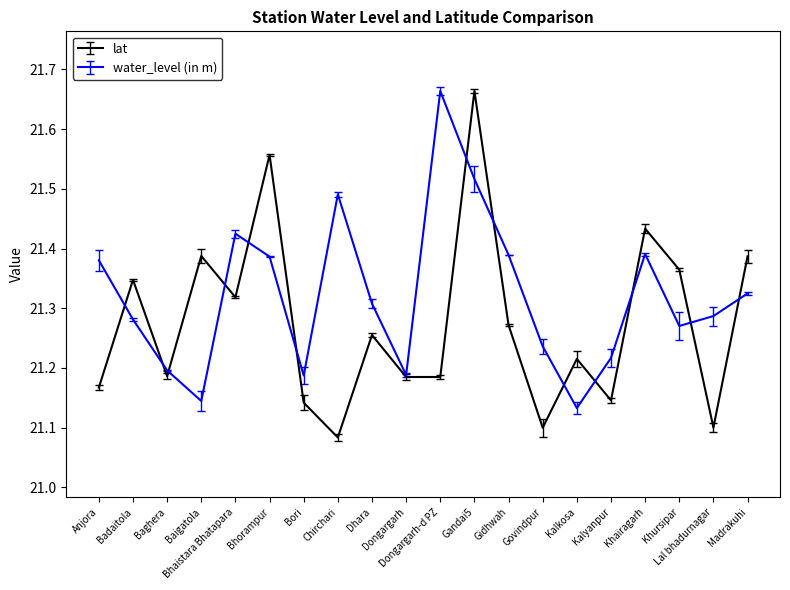

Which series has the largest total across all categories?

water_level (in m)